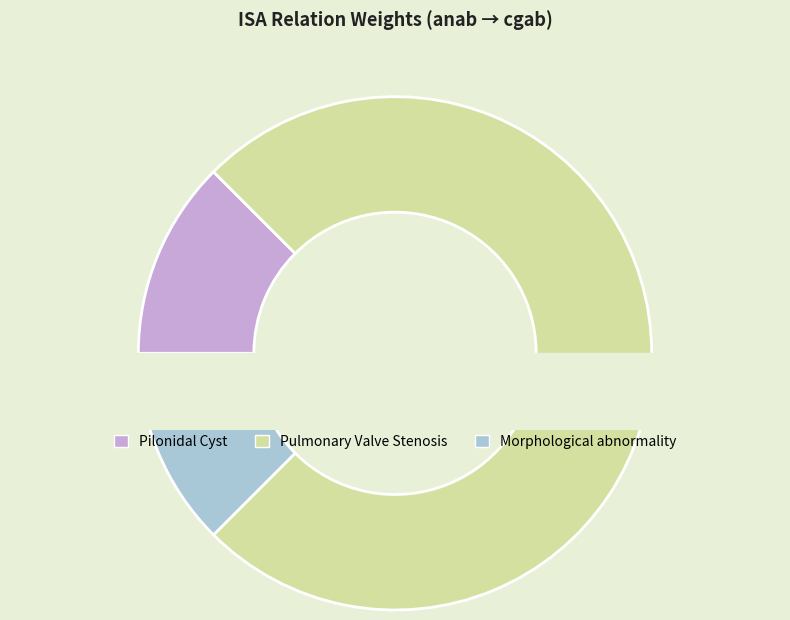

Is it true that C0031925 is 22% of the pie?

False